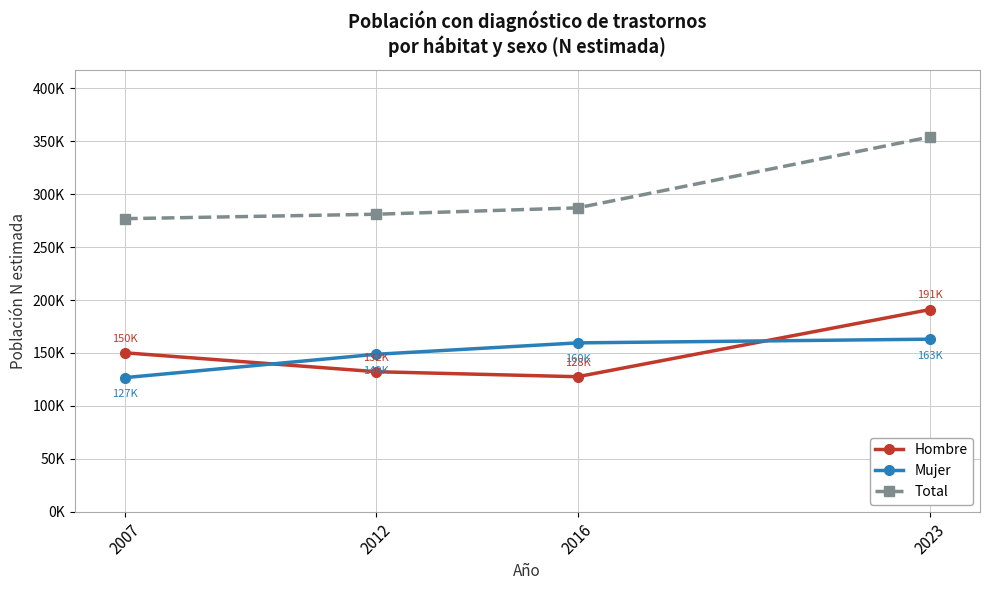

What is the difference between the second highest and second lowest values in the Mujer series?

10749